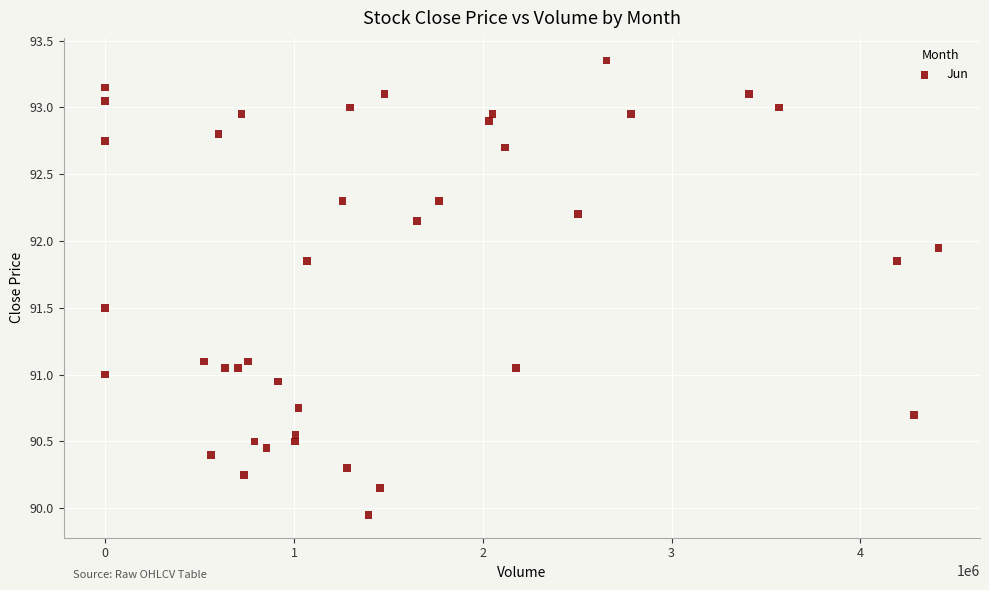

What is the range of X values (max minus min)?

4412659.0